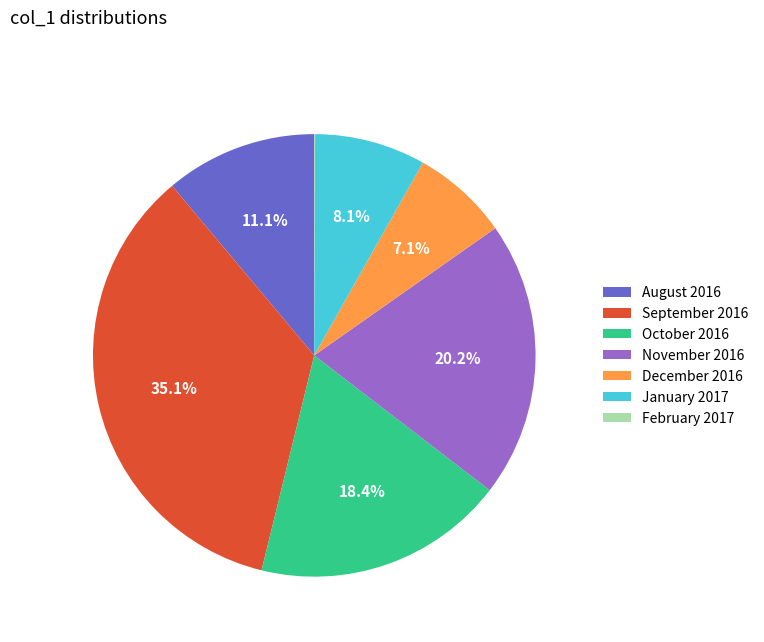

The August 2016 slice represents 11% of the pie. True or false?

True